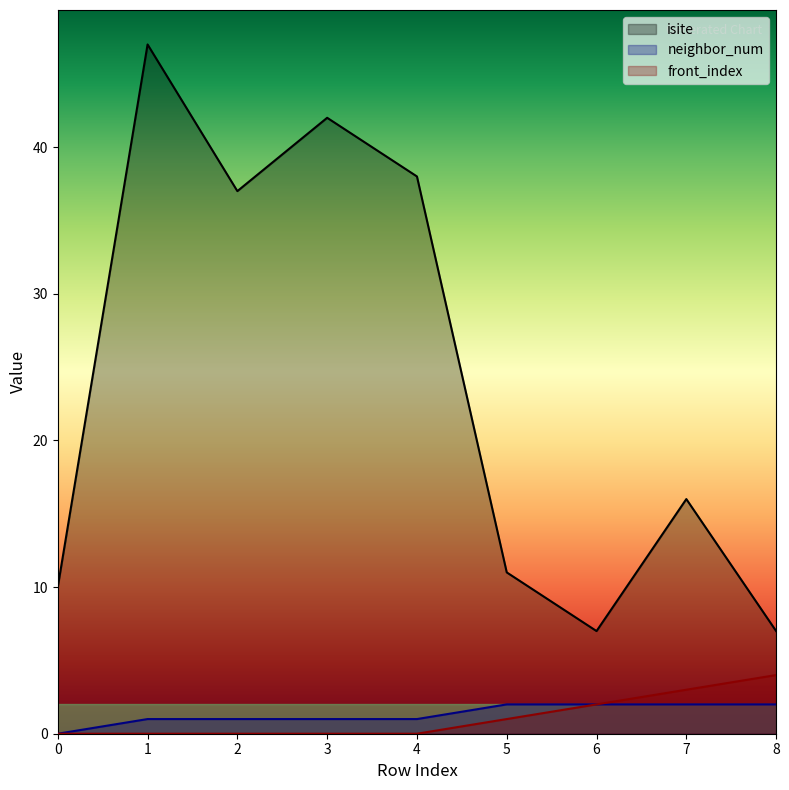

What is the value of the isite point at the 1st from the left?

10